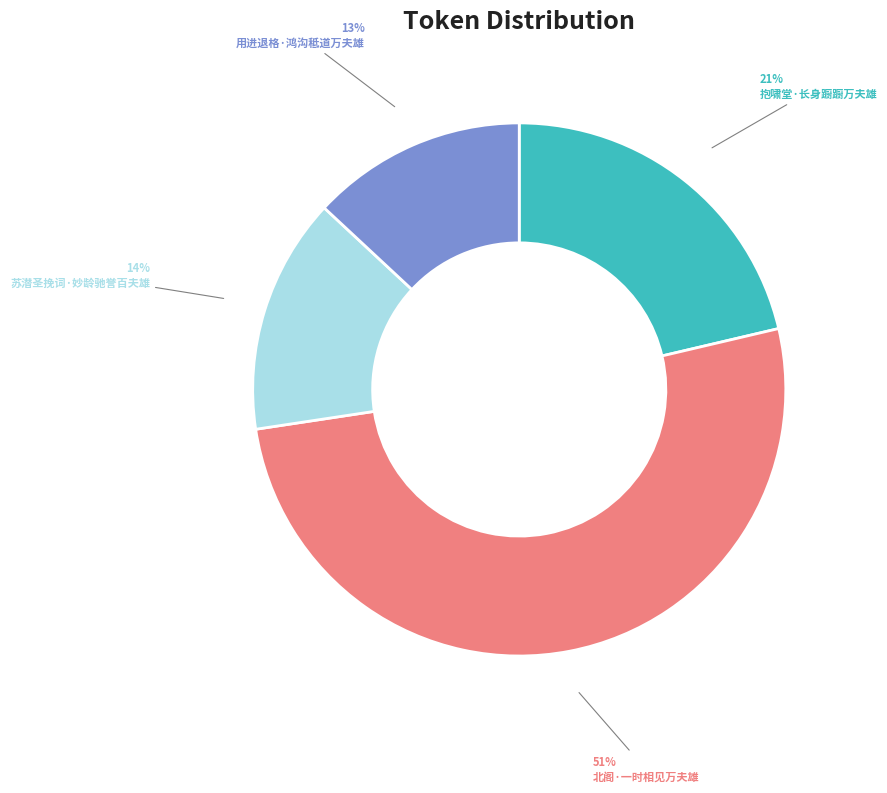

Is there a majority slice in this chart?

Yes